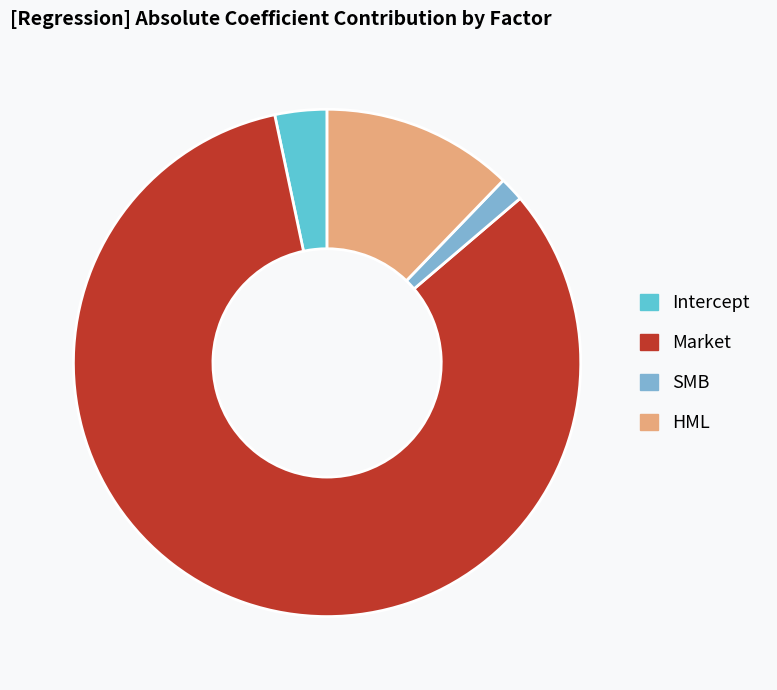

What is the majority slice?

Market